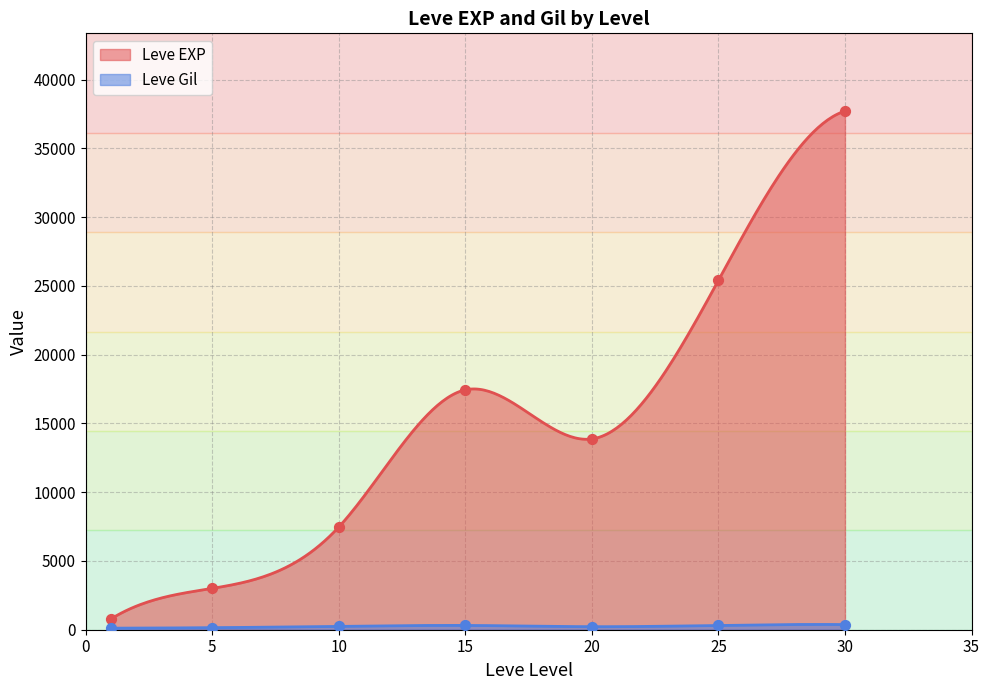

Which series reaches the minimum Y coordinate?

Leve Gil